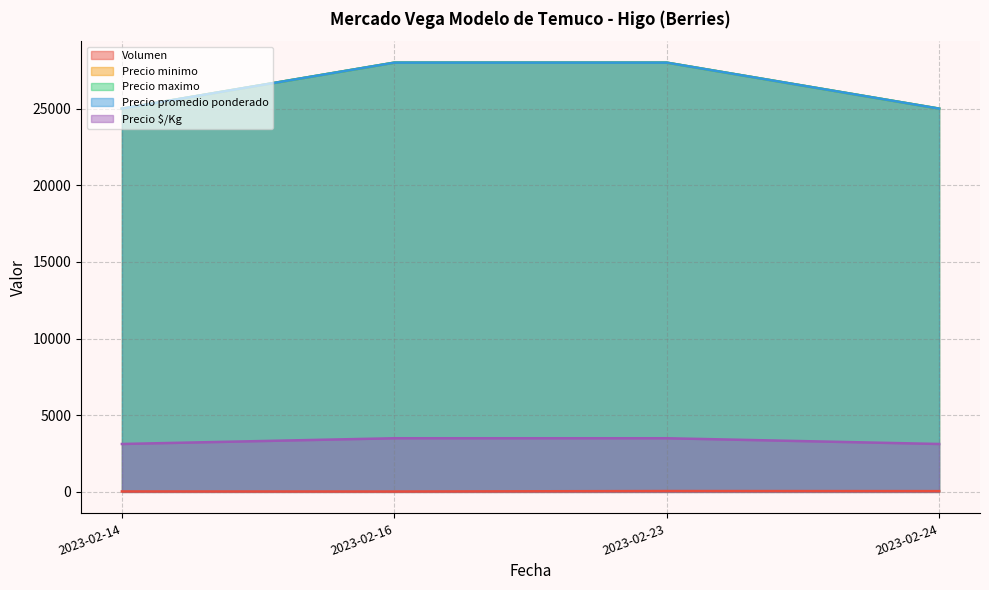

What is the value of the Precio $/Kg point at the 4th from the left?

3125